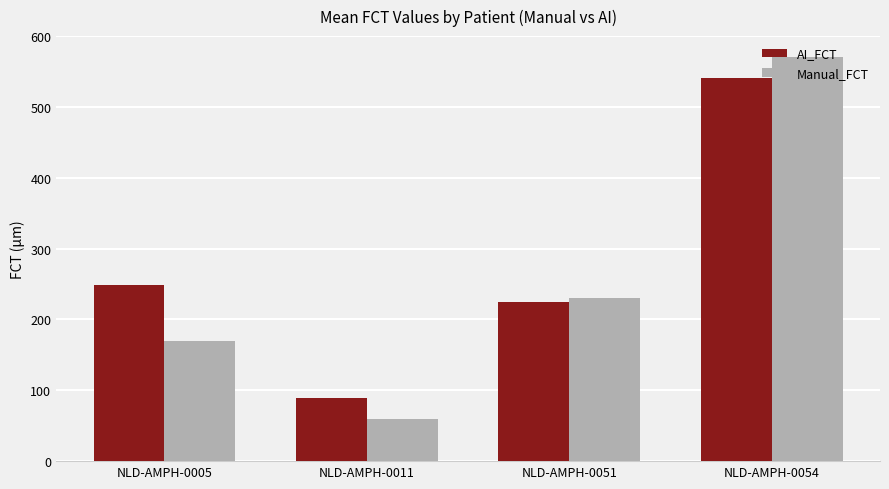

Is it true that AI_FCT equals 313 at NLD-AMPH-0051?

False